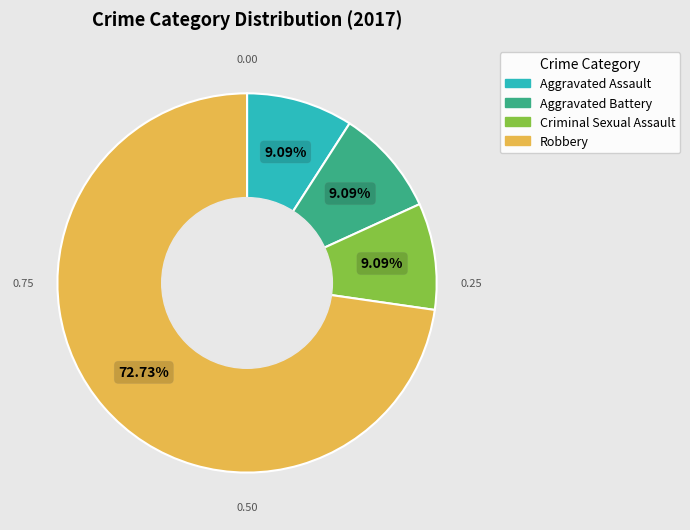

Which category has the biggest portion of the pie?

Robbery